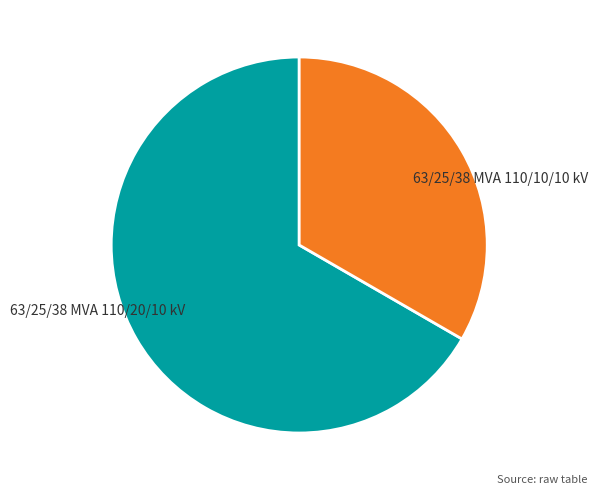

Approximately how many times larger is the value at 63/25/38 MVA 110/10/10 kV compared to 63/25/38 MVA 110/20/10 kV?

0.5